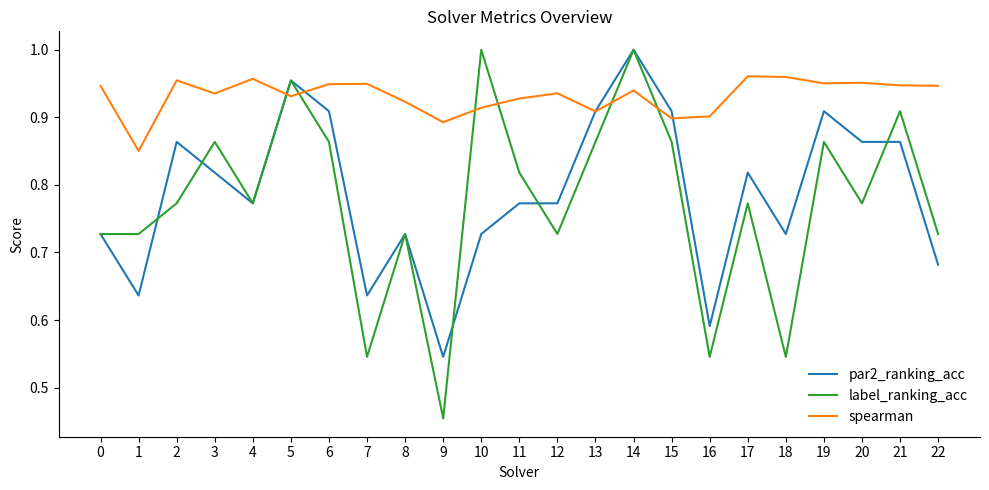

At which label does par2_ranking_acc reach its minimum?

9